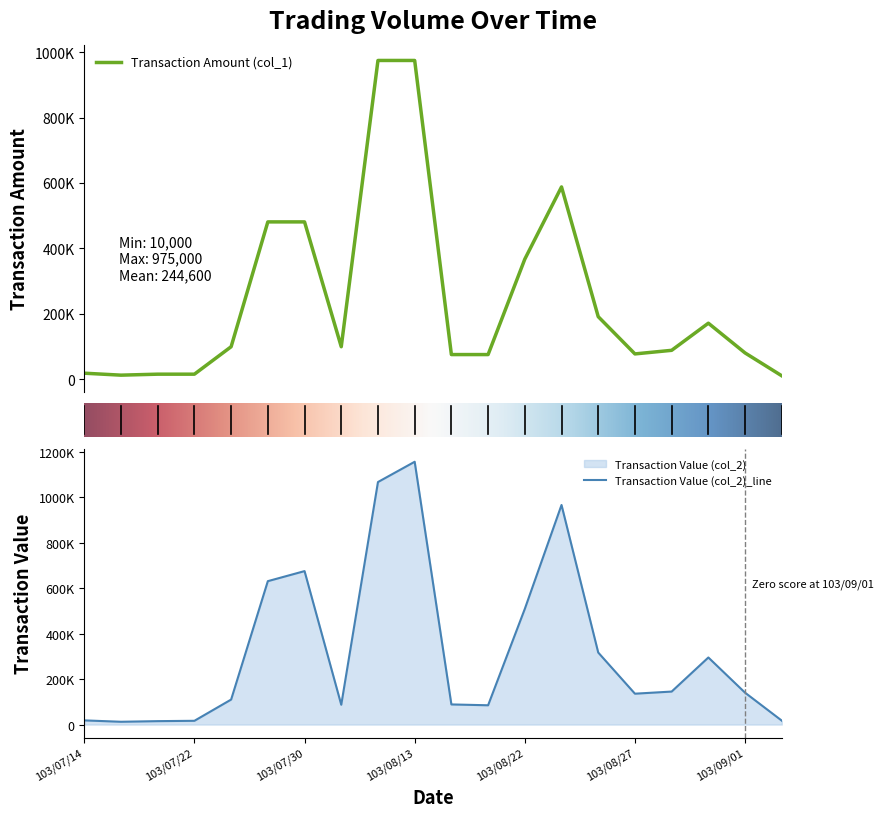

Where is the first local minimum for Transaction Amount (col_1)?

103/07/15